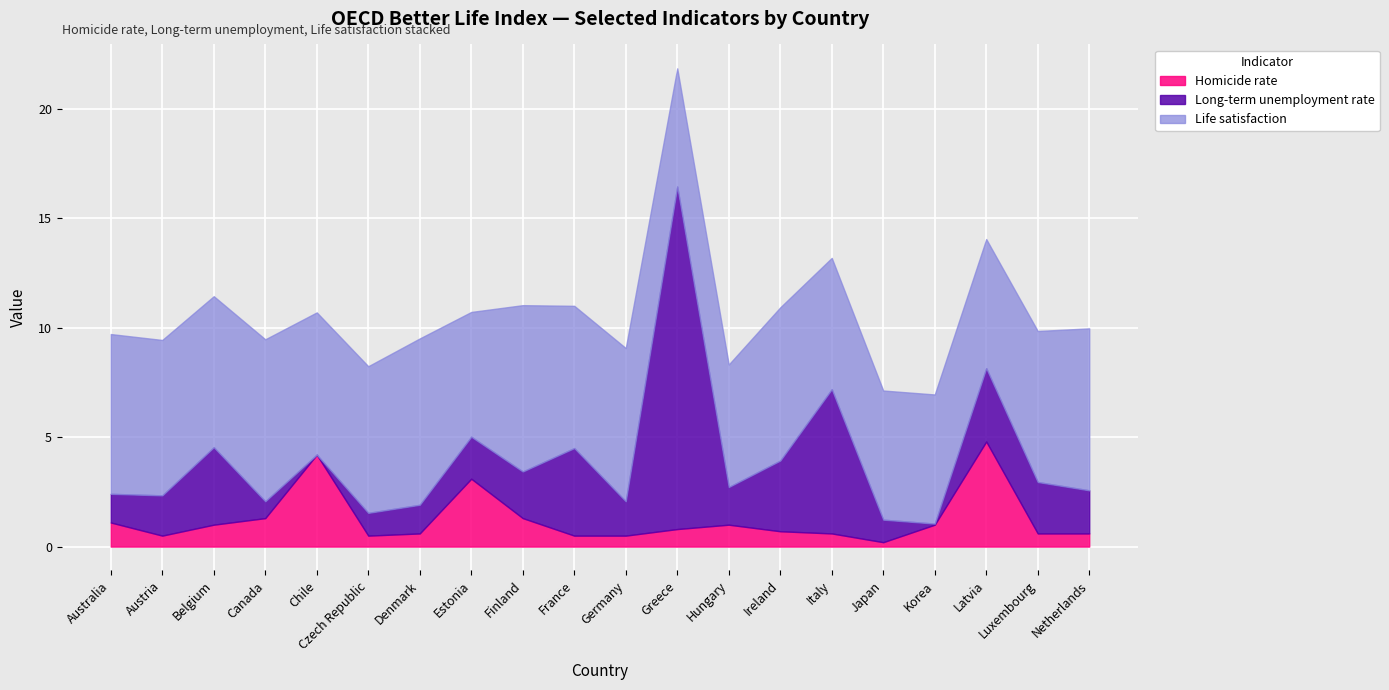

At which category is the sum across all series the highest?

Greece